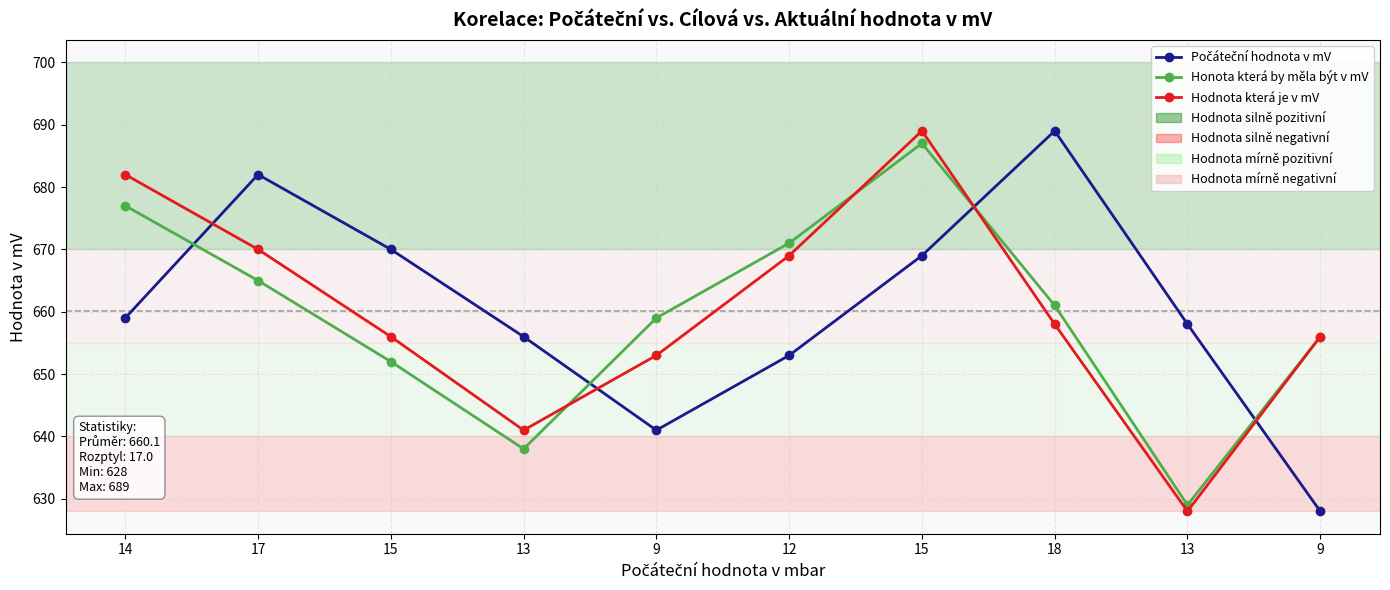

Where is the first local maximum for Počáteční hodnota v mV?

17